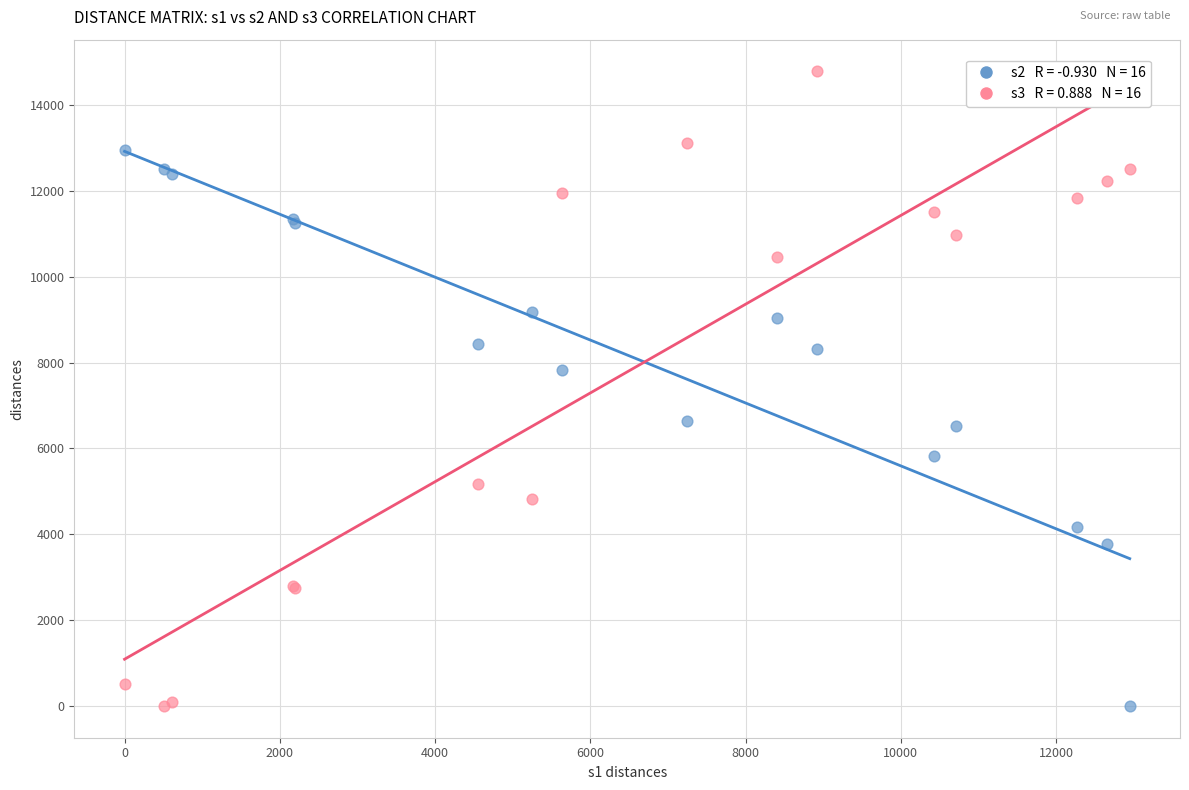

Across all series, what Y value is closest to 7392?

7818.6